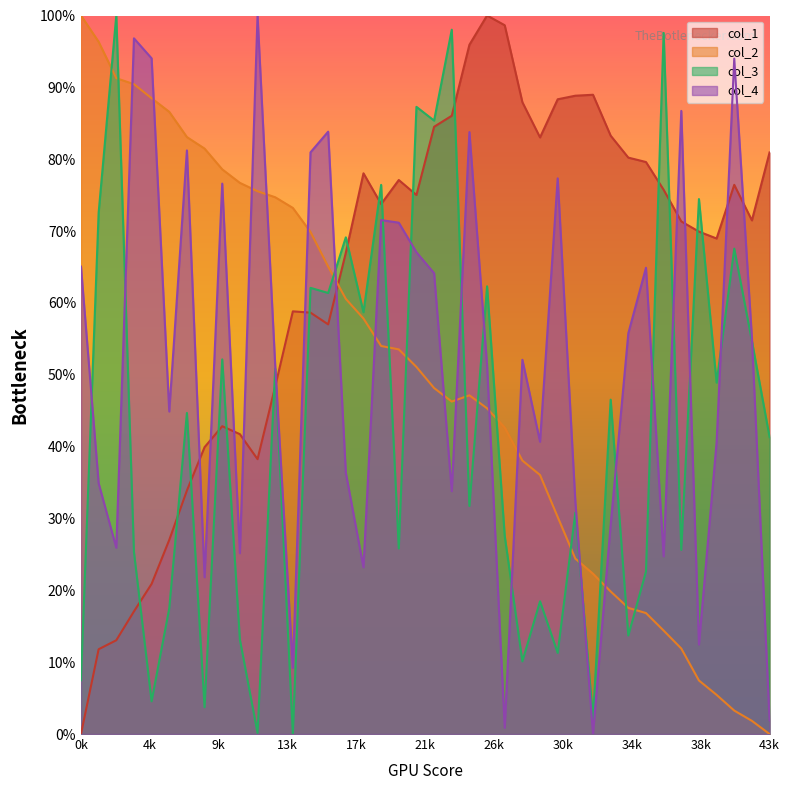

What is the difference between the maximum and minimum values in the col_4 series?

100.0